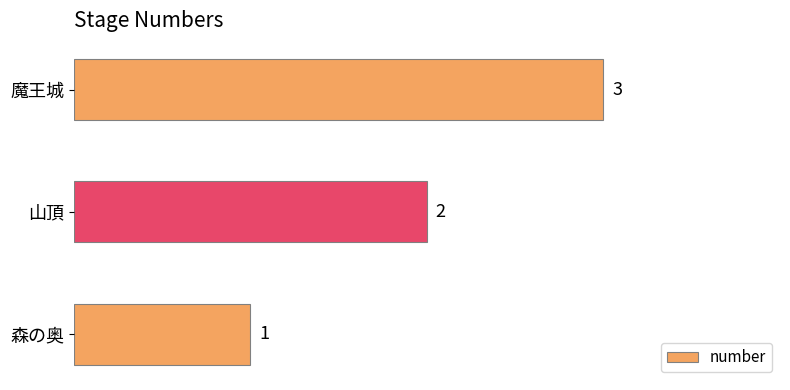

Count the number of data series in this chart.

1